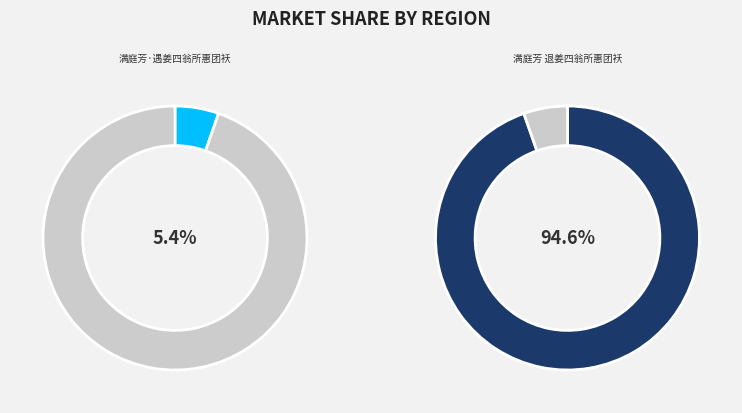

What is the largest slice in the pie chart?

满庭芳 退姜四翁所惠团袄